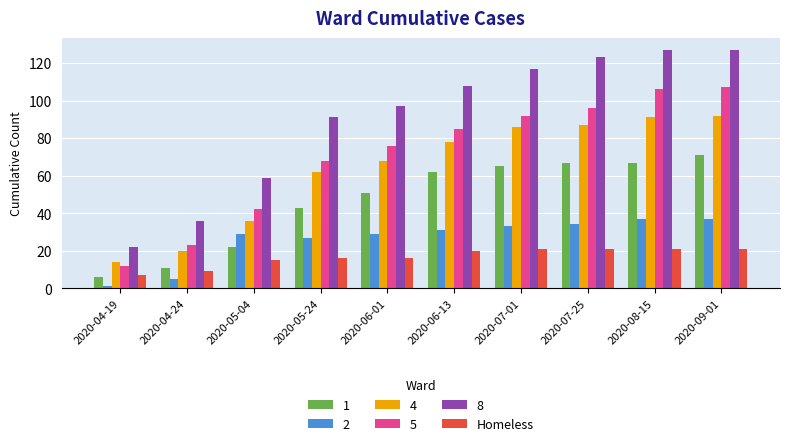

How many values in the 4 series are below 78?

5